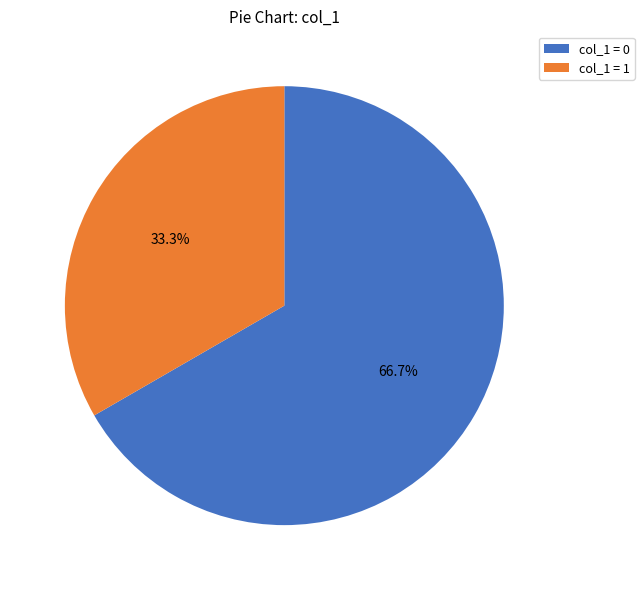

Is the sum of col_1 = 1 and col_1 = 0 greater than half?

Yes